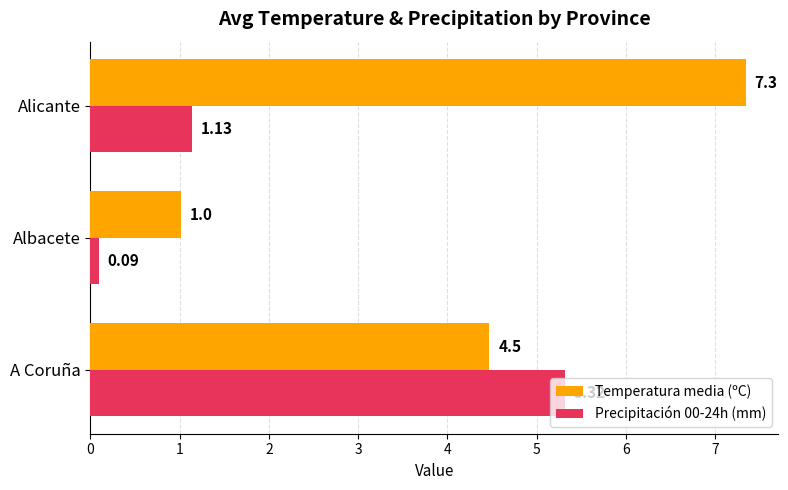

What is the average value of the Precipitación 00-24h (mm) series?

2.2